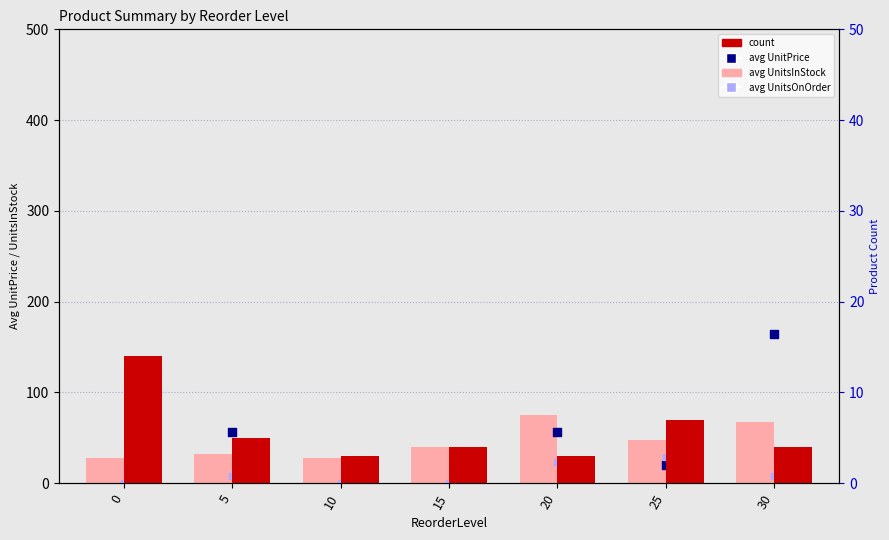

Is the value of avg UnitPrice at 0 greater than the value of count at 10?

Yes